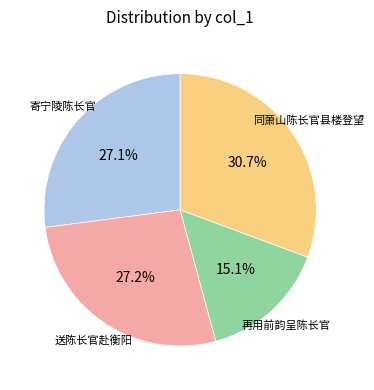

To the nearest percent, what percentage of the pie is 寄宁陵陈长官?

27%